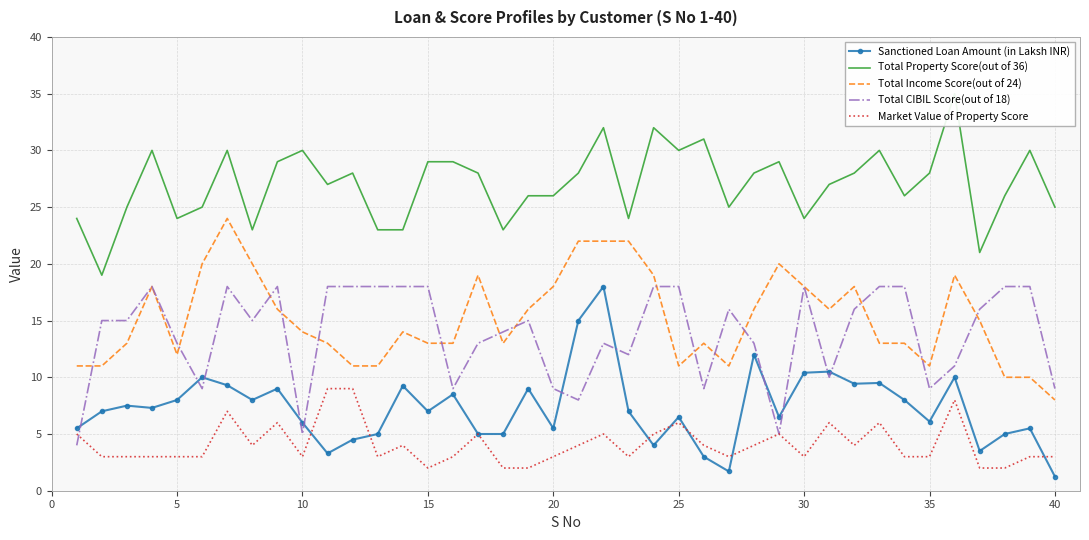

What is the lowest value of the Total Income Score(out of 24) series?

8.0